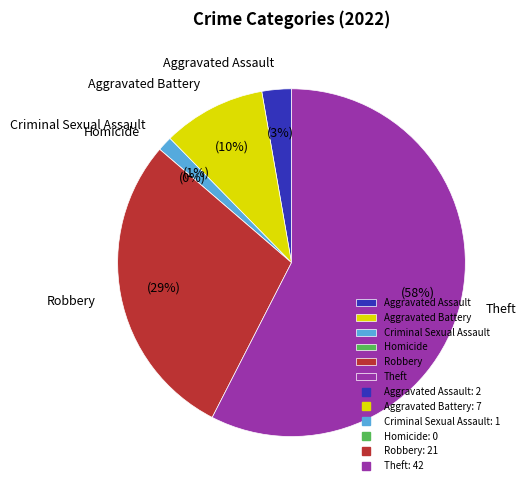

What is the total percentage of Theft and Criminal Sexual Assault?

58.9%